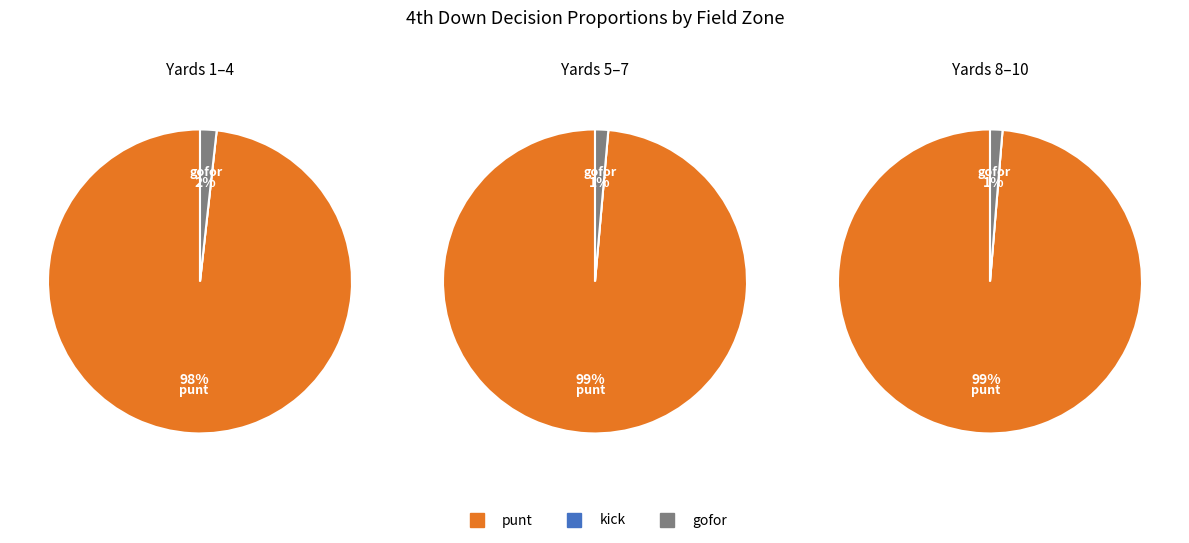

Rank the series at y=6 from highest to lowest value.

punt, gofor, kick